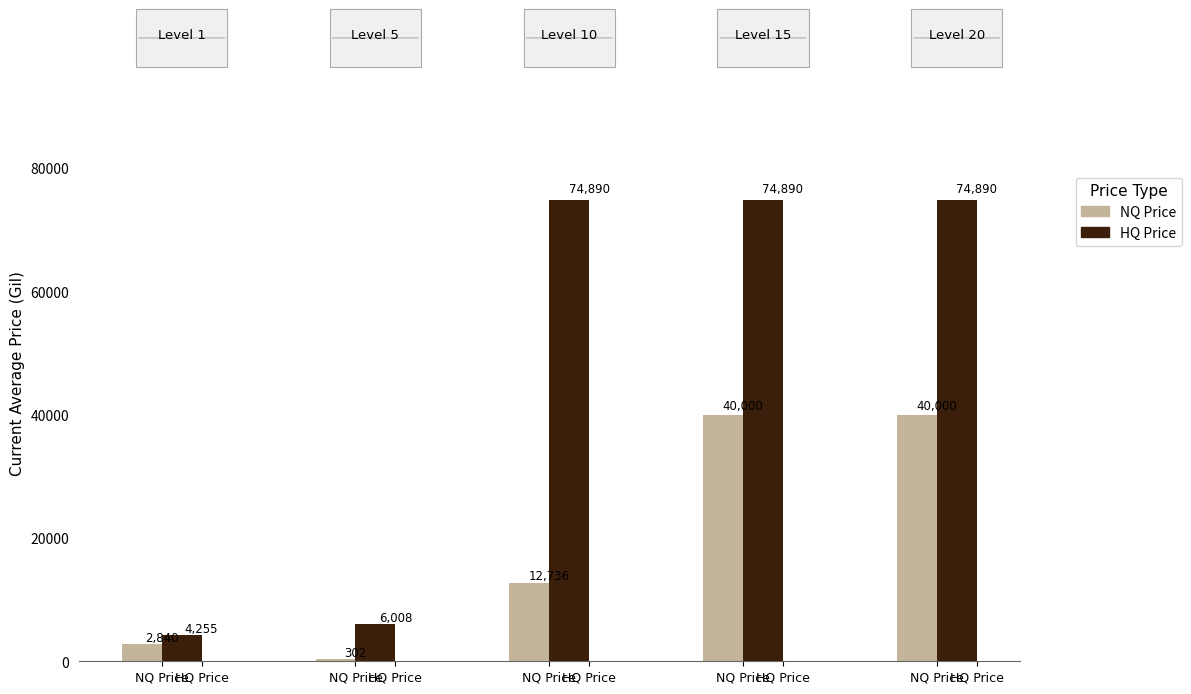

Between 0 and 4, which series saw the biggest shift?

HQ Price